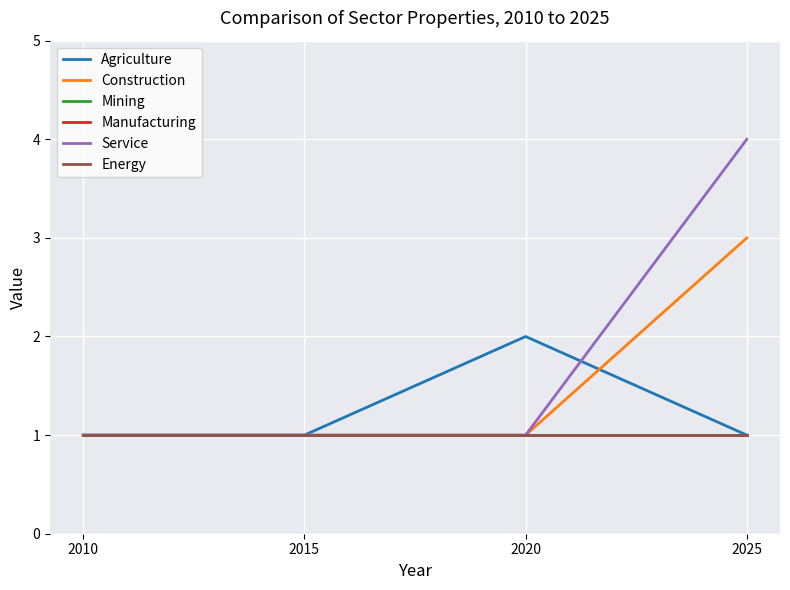

Does the chart display data point markers on the line(s)?

No